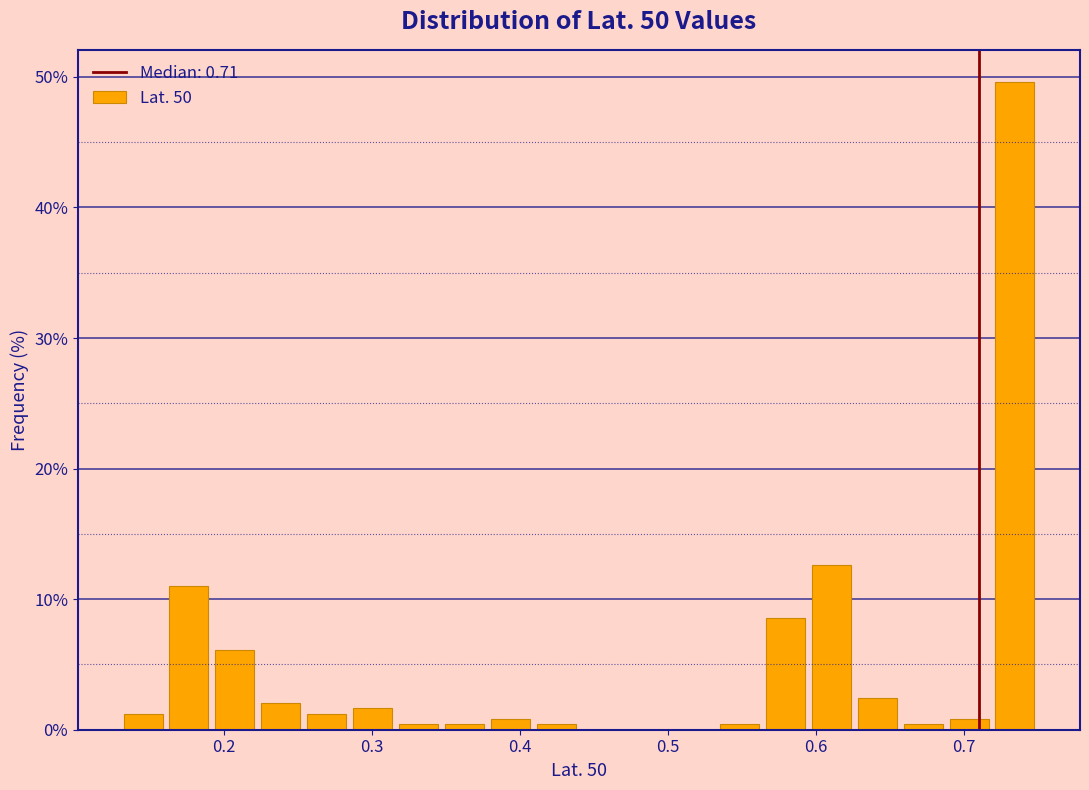

Around what value on the x-axis is the tallest bar? Give the approximate position of its centre, as read against the axis.

0.73